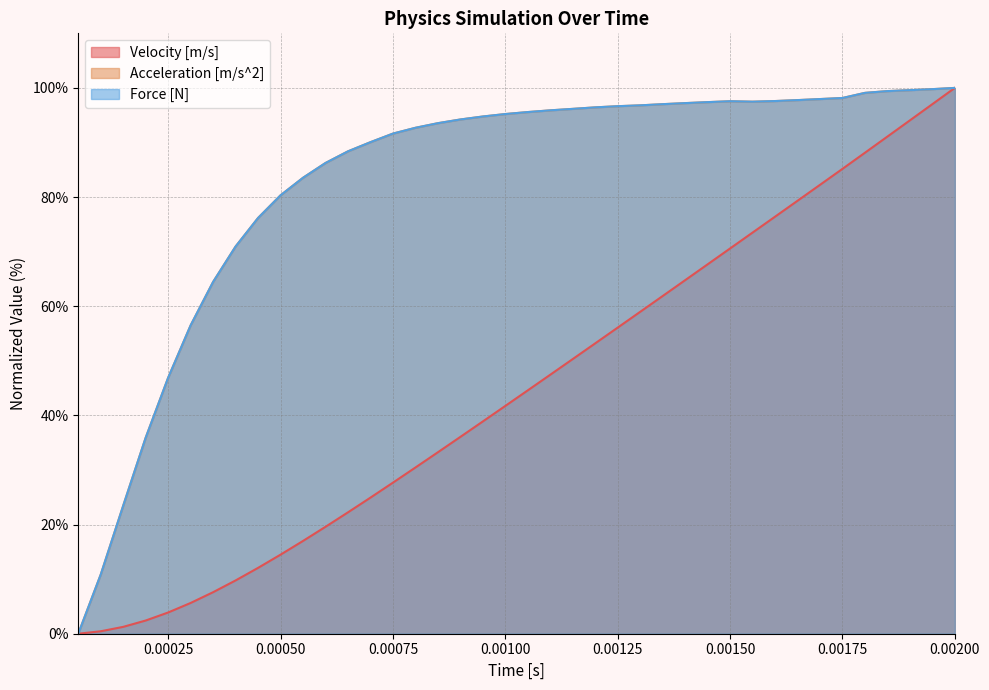

How many times do Force [N] and Acceleration [m/s^2] cross each other?

15